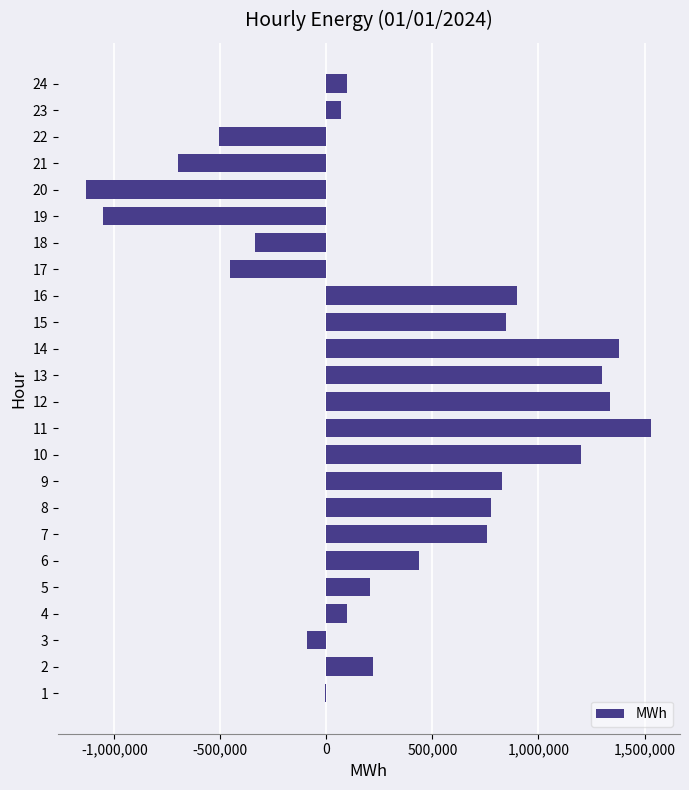

What is the change in value from 8 to 10?

+425353